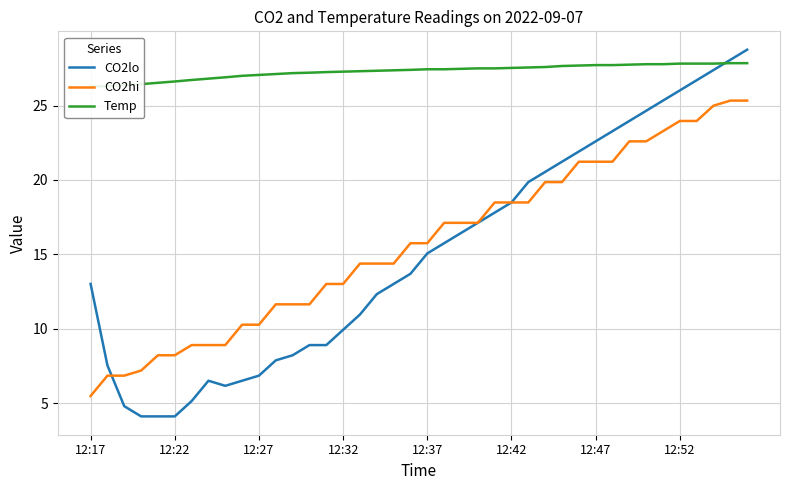

True or false: CO2hi and Temp intersect in this chart.

False